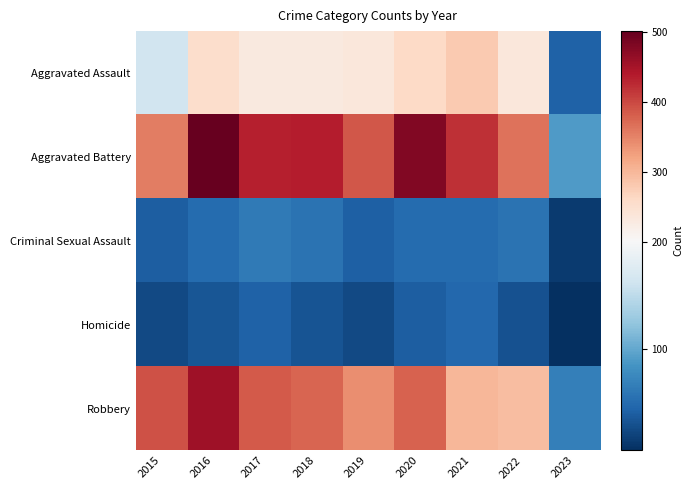

What is the total value across all series at 2022?

980